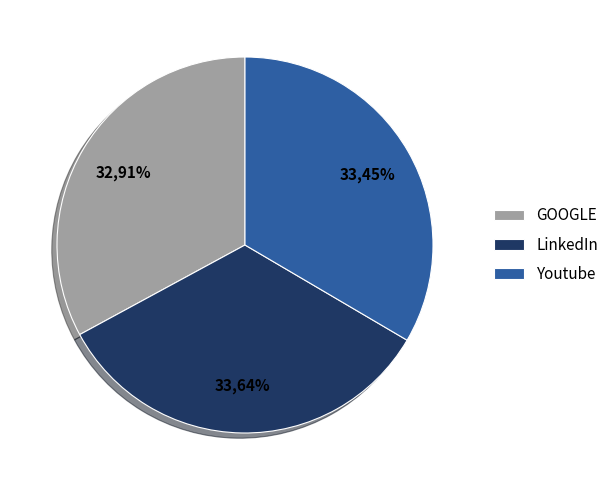

Which slice is the smallest?

GOOGLE